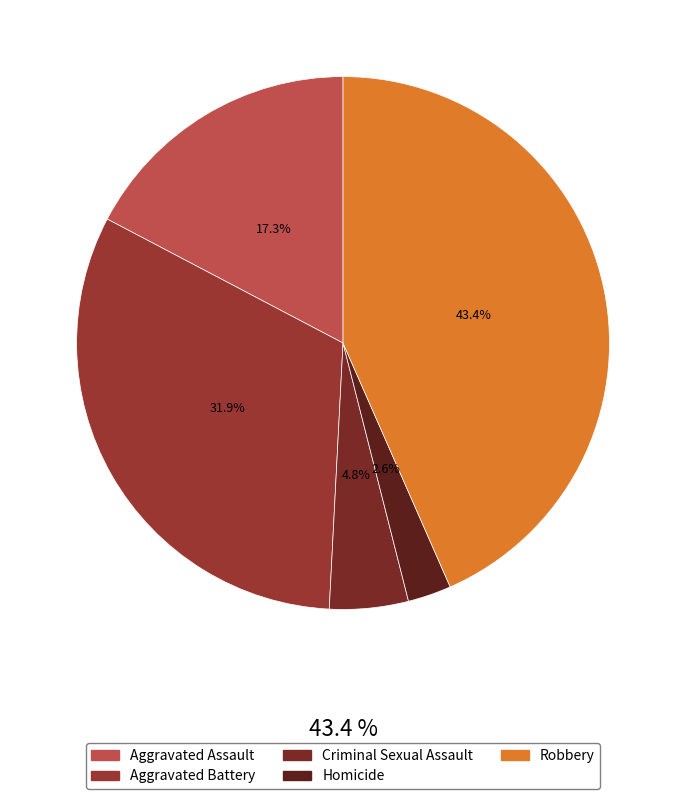

What percentage is NOT represented by Homicide?

97.4%